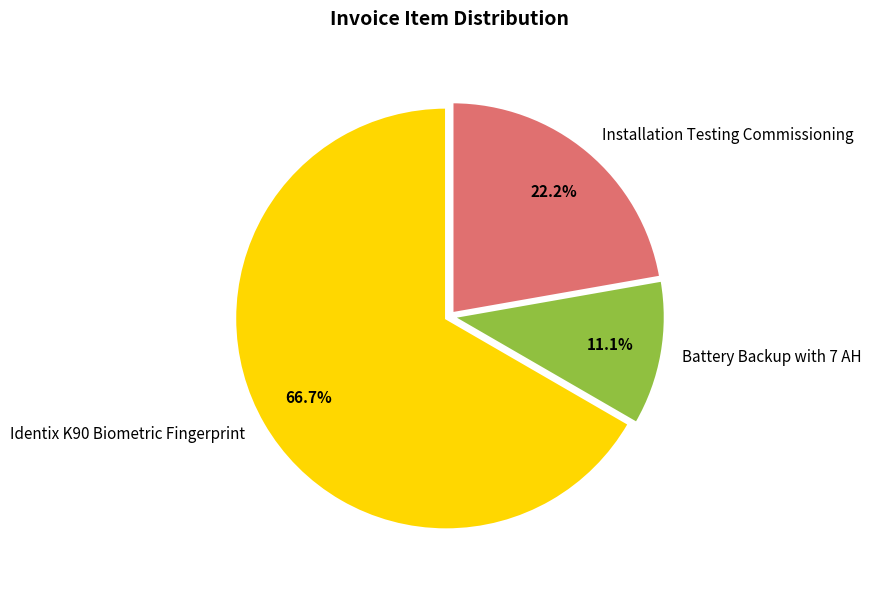

To the nearest percent, what percentage of the pie is Battery Backup with 7 AH?

11%